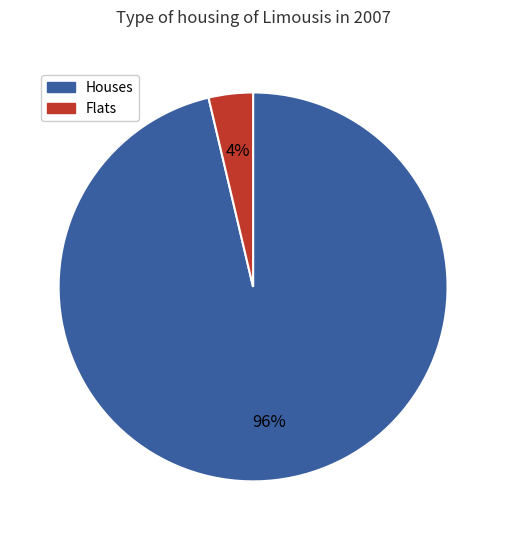

How many segments does this pie chart have?

2